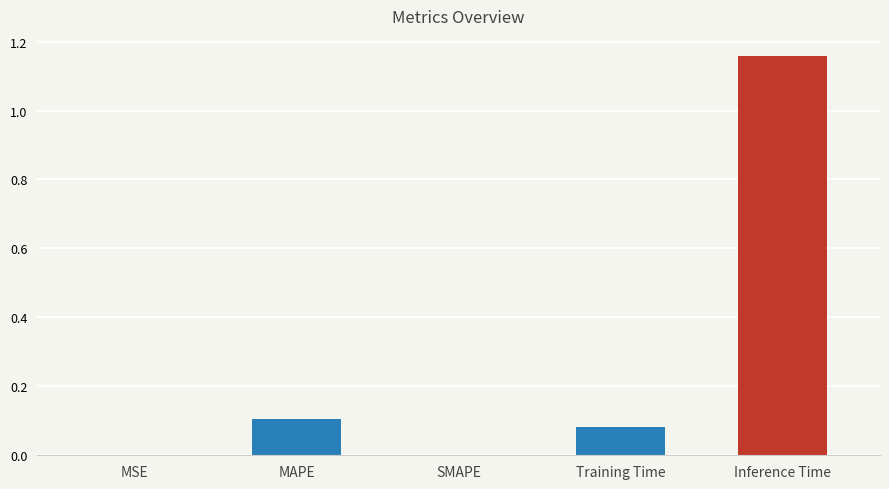

How many data points does each series have?

5